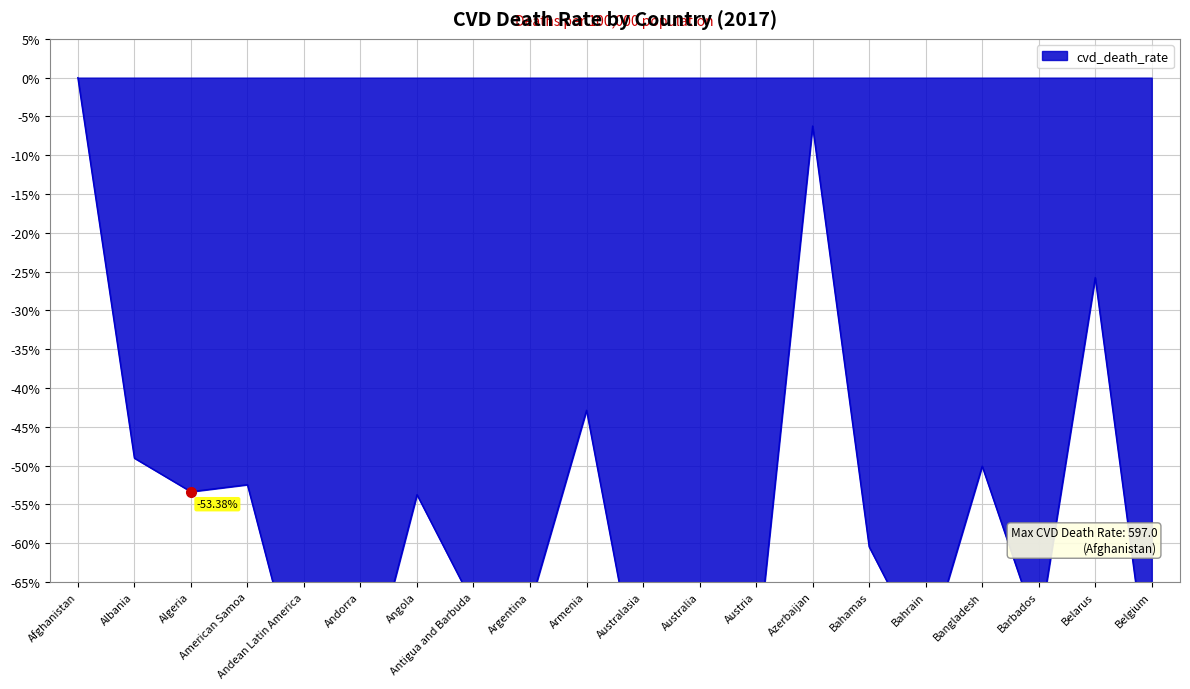

Reading left to right, list all the values displayed in this chart.

Afghanistan=0.0	Albania=-49.0	Algeria=-53.4	American Samoa=-52.5	Andean Latin America=-80.4	Andorra=-81.7	Angola=-53.8	Antigua and Barbuda=-67.9	Argentina=-68.0	Armenia=-42.9	Australasia=-81.4	Australia=-81.9	Austria=-75.7	Azerbaijan=-6.2	Bahamas=-60.5	Bahrain=-74.6	Bangladesh=-50.1	Barbados=-71.5	Belarus=-25.8	Belgium=-80.8